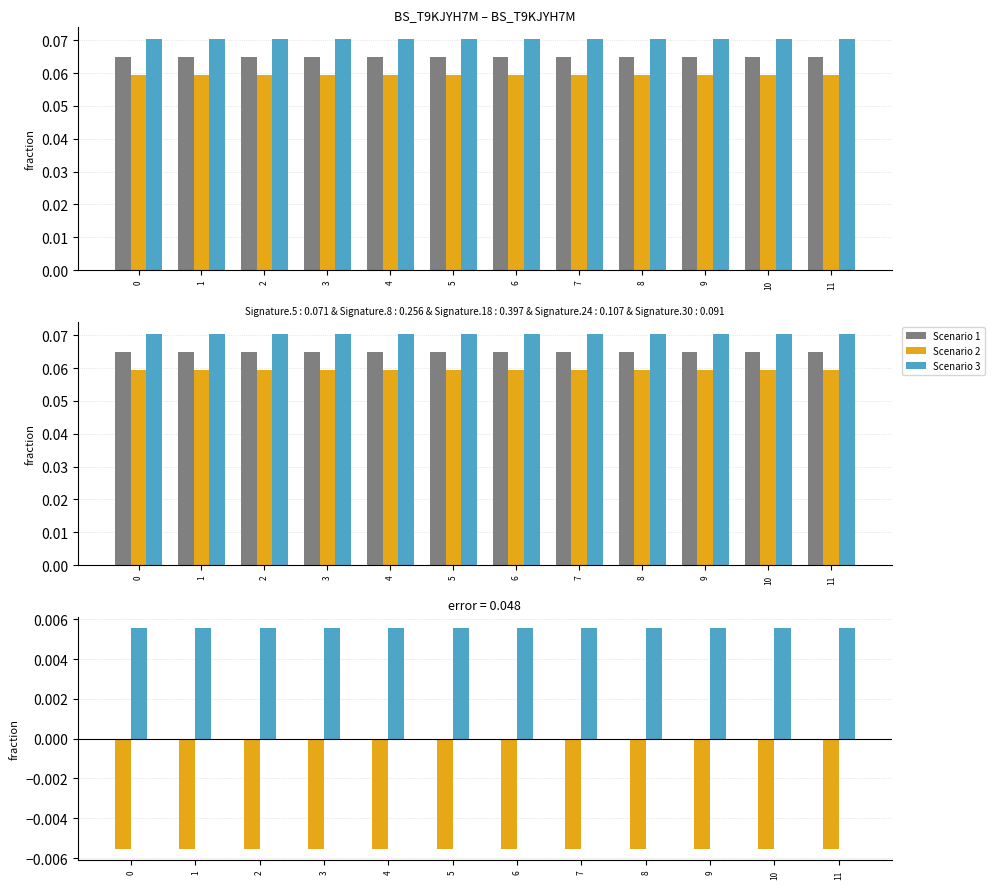

Which series changed the most between 8 and 9?

Scenario 1